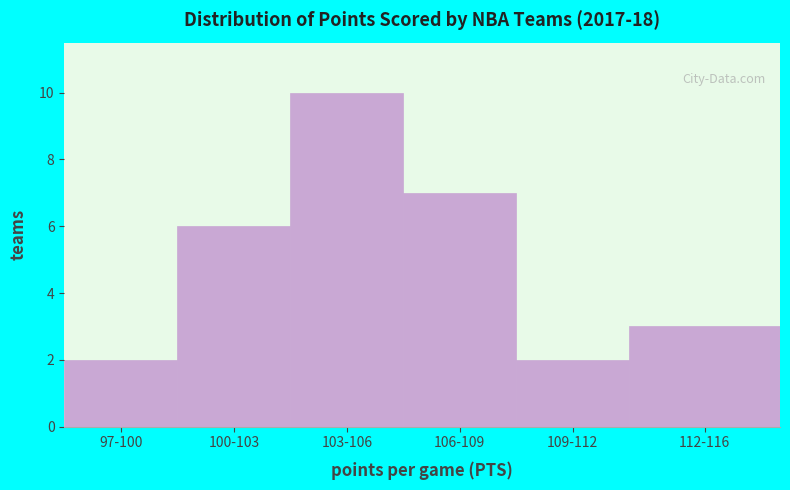

Reading left to right, extract all data points from this chart.

97-100=2	100-103=6	103-106=10	106-109=7	109-112=2	112-116=3